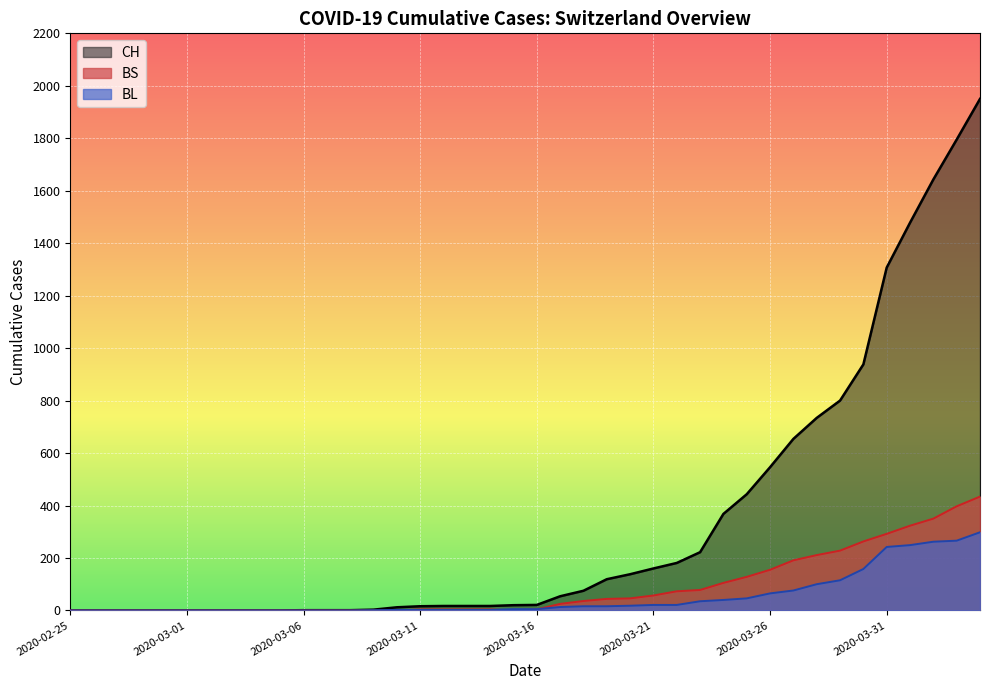

Reading left to right, list all the values displayed in this chart.

CH: 2020-02-25=0	2020-02-26=0	2020-02-27=0	2020-02-28=0	2020-02-29=0	2020-03-01=0	2020-03-02=0	2020-03-03=0	2020-03-04=0	2020-03-05=0	2020-03-06=1	2020-03-07=1	2020-03-08=1	2020-03-09=3	2020-03-10=12	2020-03-11=16	2020-03-12=17	2020-03-13=17	2020-03-14=17	2020-03-15=20	2020-03-16=21	2020-03-17=54	2020-03-18=75	2020-03-19=119	2020-03-20=138	2020-03-21=160	2020-03-22=181	2020-03-23=222	2020-03-24=368	2020-03-25=443	2020-03-26=546	2020-03-27=654	2020-03-28=734	2020-03-29=800	2020-03-30=938	2020-03-31=1307	2020-04-01=1478	2020-04-02=1643	2020-04-03=1795	2020-04-04=1950
BL: 2020-02-25=0	2020-02-26=0	2020-02-27=0	2020-02-28=0	2020-02-29=0	2020-03-01=0	2020-03-02=0	2020-03-03=0	2020-03-04=0	2020-03-05=0	2020-03-06=0	2020-03-07=0	2020-03-08=0	2020-03-09=1	2020-03-10=2	2020-03-11=2	2020-03-12=2	2020-03-13=2	2020-03-14=2	2020-03-15=5	2020-03-16=5	2020-03-17=13	2020-03-18=16	2020-03-19=16	2020-03-20=18	2020-03-21=21	2020-03-22=21	2020-03-23=35	2020-03-24=40	2020-03-25=46	2020-03-26=65	2020-03-27=76	2020-03-28=100	2020-03-29=115	2020-03-30=158	2020-03-31=242	2020-04-01=249	2020-04-02=262	2020-04-03=266	2020-04-04=298
BS: 2020-02-25=0	2020-02-26=0	2020-02-27=0	2020-02-28=0	2020-02-29=0	2020-03-01=0	2020-03-02=0	2020-03-03=0	2020-03-04=0	2020-03-05=0	2020-03-06=0	2020-03-07=0	2020-03-08=0	2020-03-09=0	2020-03-10=0	2020-03-11=4	2020-03-12=4	2020-03-13=4	2020-03-14=4	2020-03-15=0	2020-03-16=4	2020-03-17=25	2020-03-18=36	2020-03-19=44	2020-03-20=46	2020-03-21=57	2020-03-22=73	2020-03-23=78	2020-03-24=105	2020-03-25=128	2020-03-26=155	2020-03-27=191	2020-03-28=211	2020-03-29=228	2020-03-30=263	2020-03-31=292	2020-04-01=323	2020-04-02=350	2020-04-03=397	2020-04-04=434